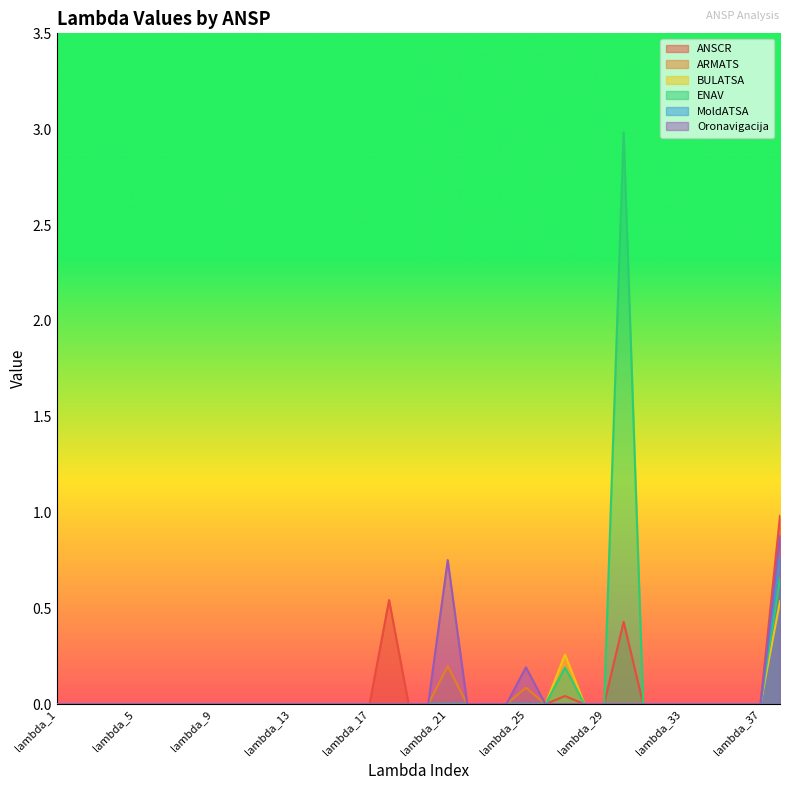

Between lambda_35 and lambda_33, which is larger?

lambda_35